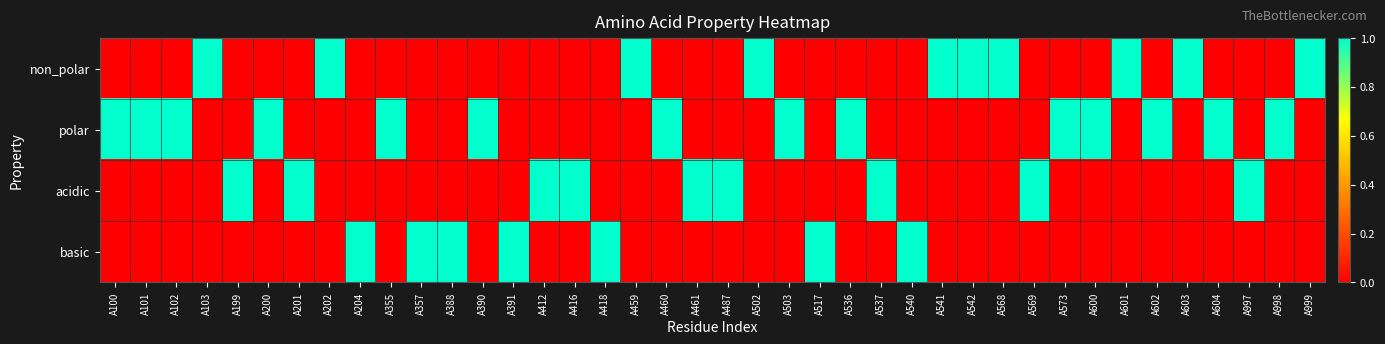

Between A416 and A998, which series saw the biggest shift?

polar